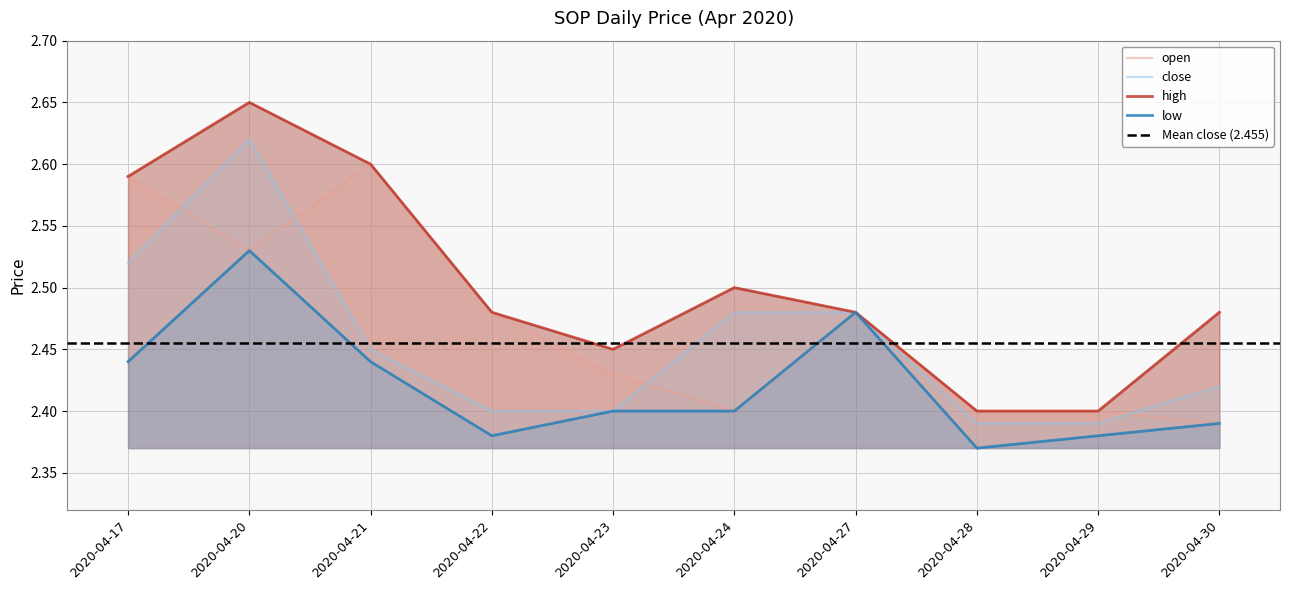

At 2020-04-30, list the series in order from largest to smallest.

high, close, open, low